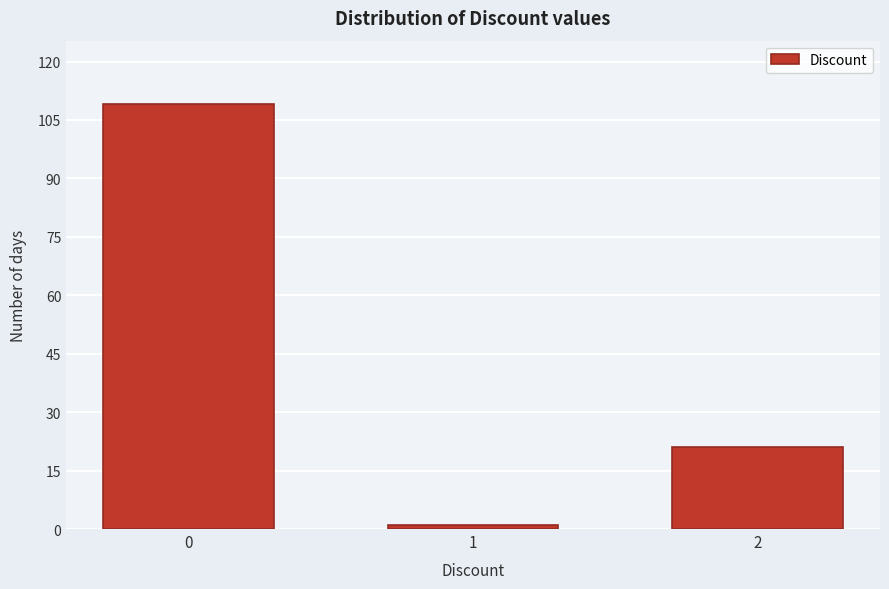

Reading left to right, extract all data points from this chart.

109	1	21